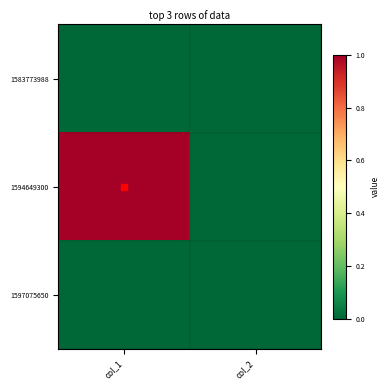

Reading left to right, transcribe all the data shown in this chart.

1583773988: col_1=0	col_2=0
1594649300: col_1=1	col_2=0
1597075650: col_1=0	col_2=0